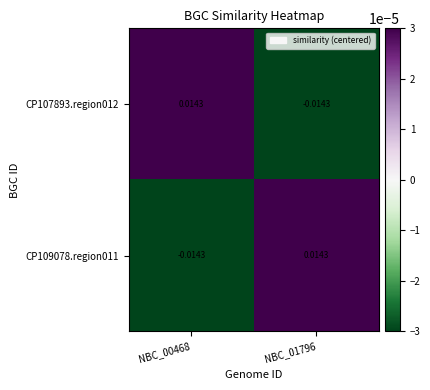

How many negative values does the CP107893.region012 series have?

1